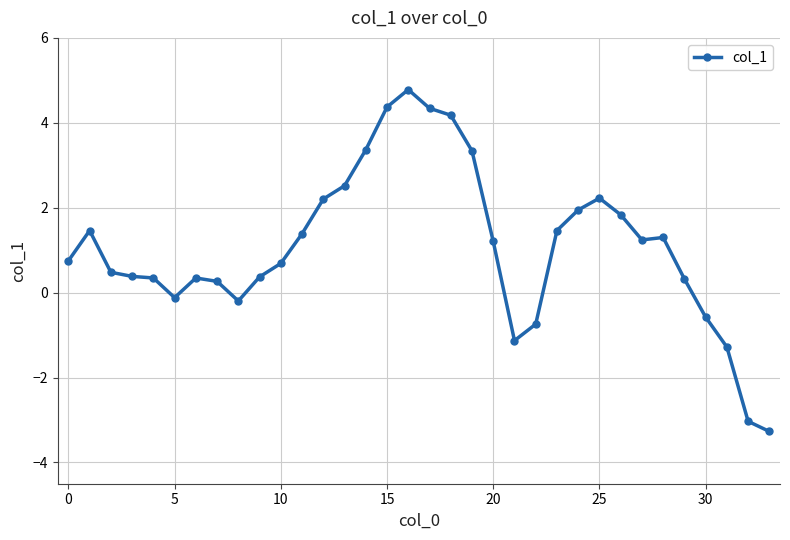

Count the number of categories in the chart.

34